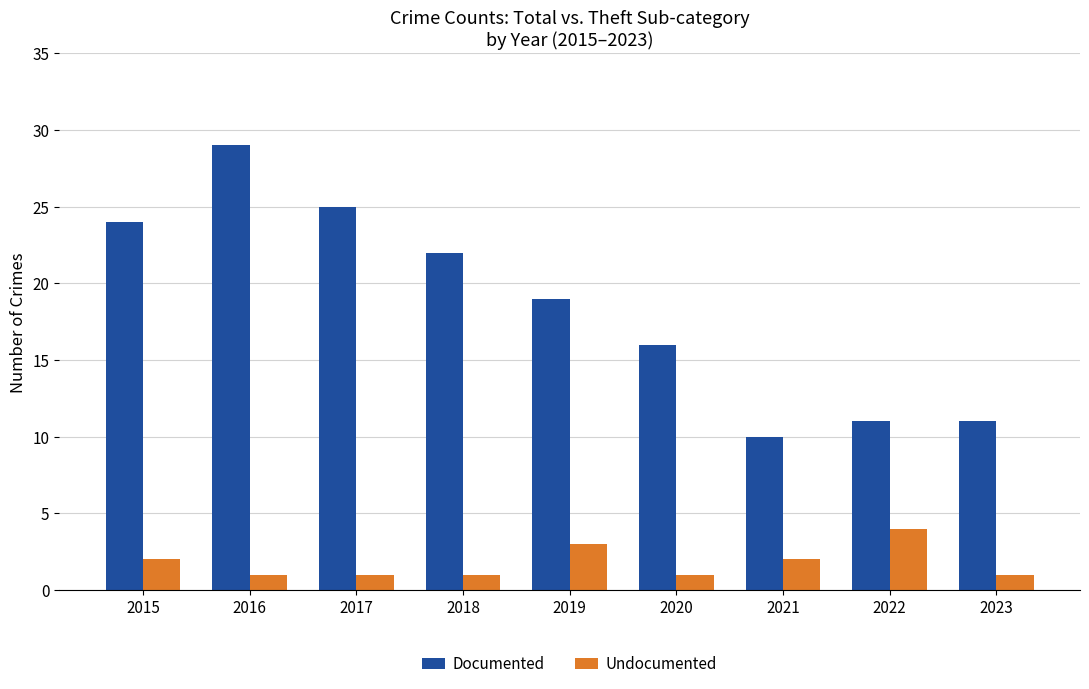

What value does the Documented series have at 2015?

24